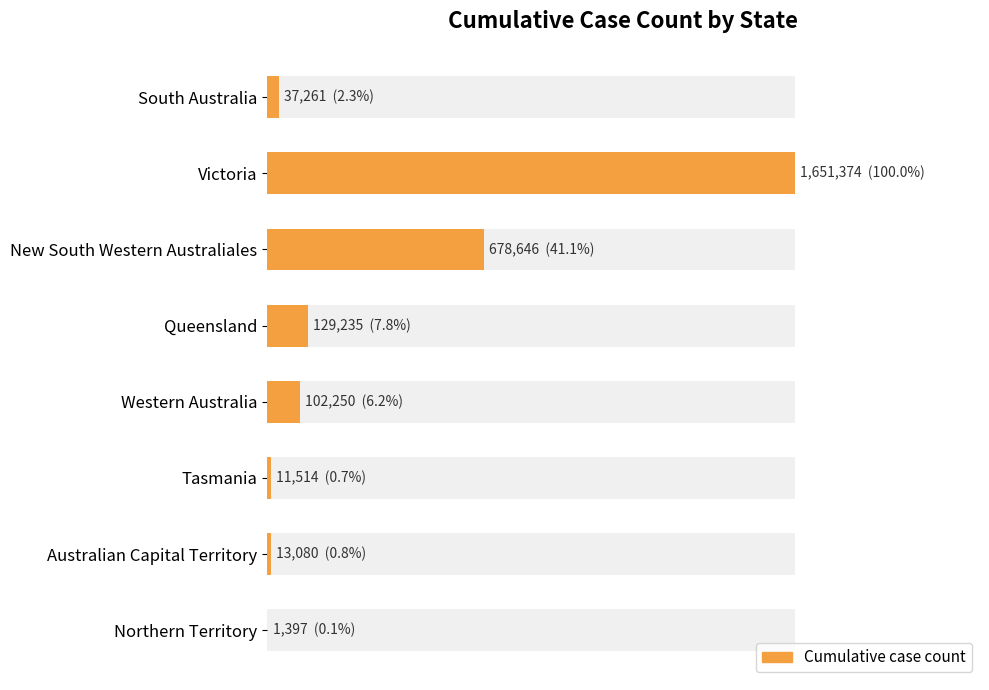

How many bars are there in total?

8